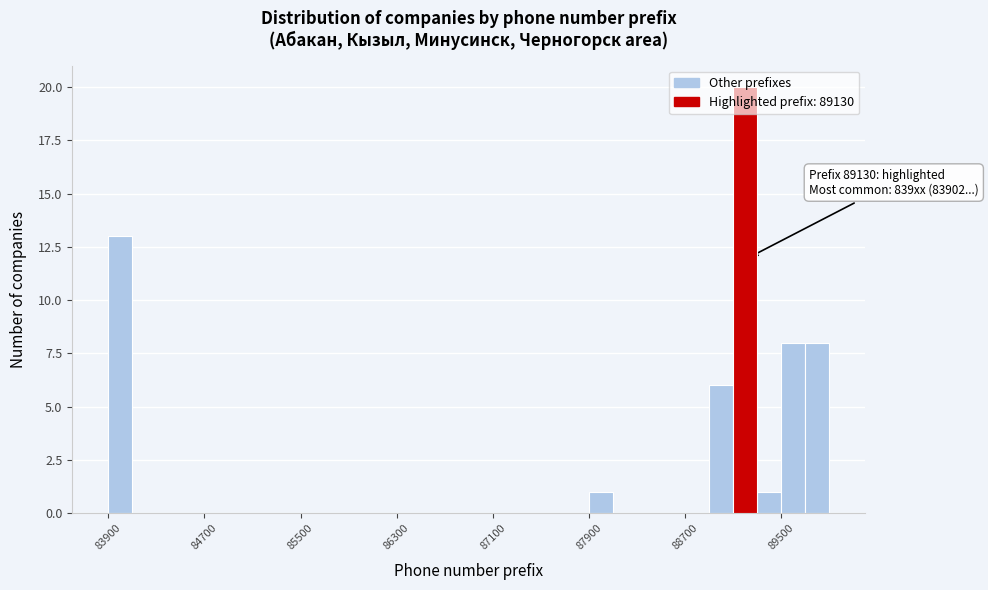

Around what value on the x-axis is the tallest bar? Give the approximate position of its centre, as read against the axis.

89200